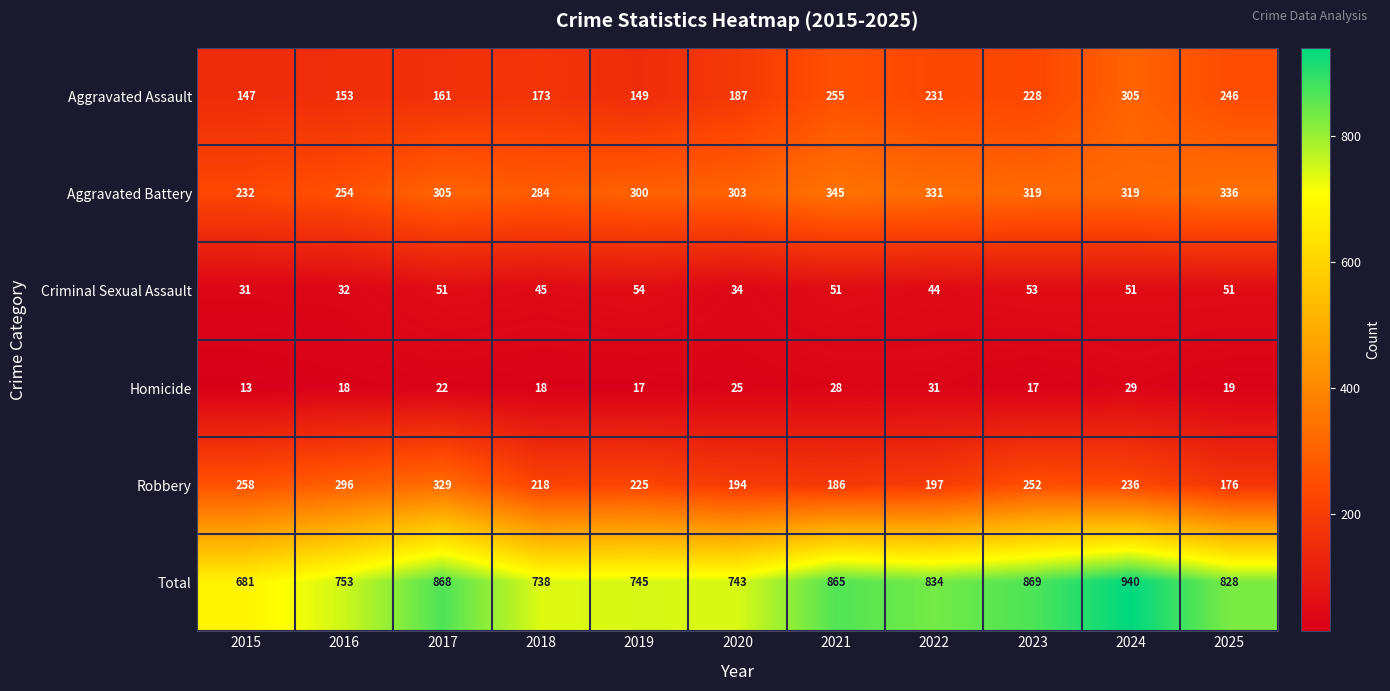

How many data points in Total are less than 828?

5